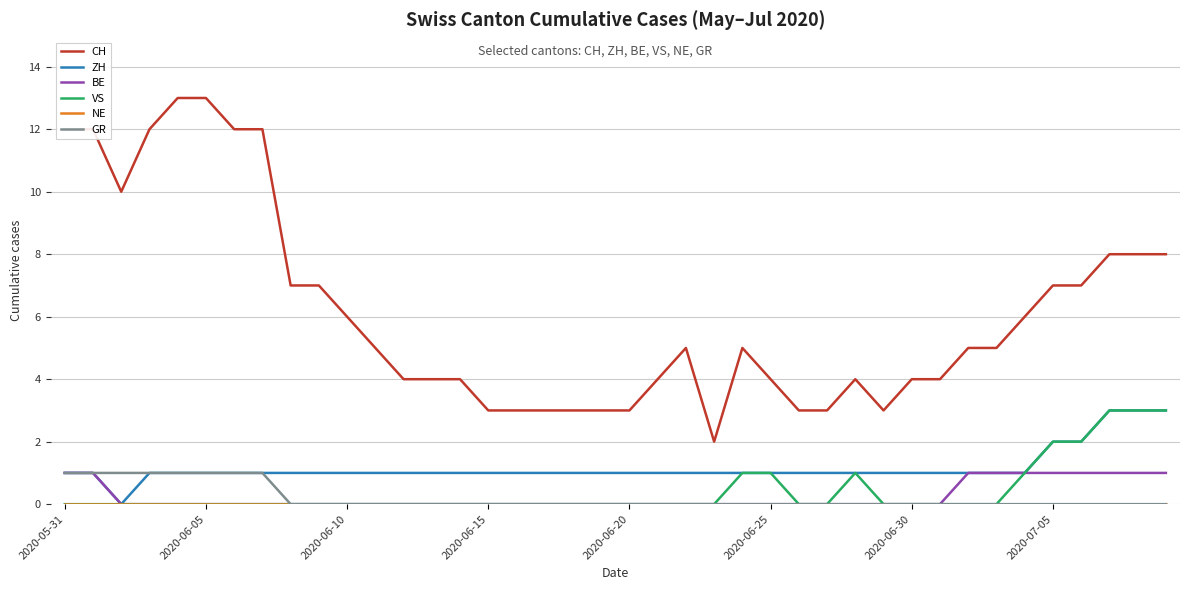

True or false: VS and CH cross at least once.

False